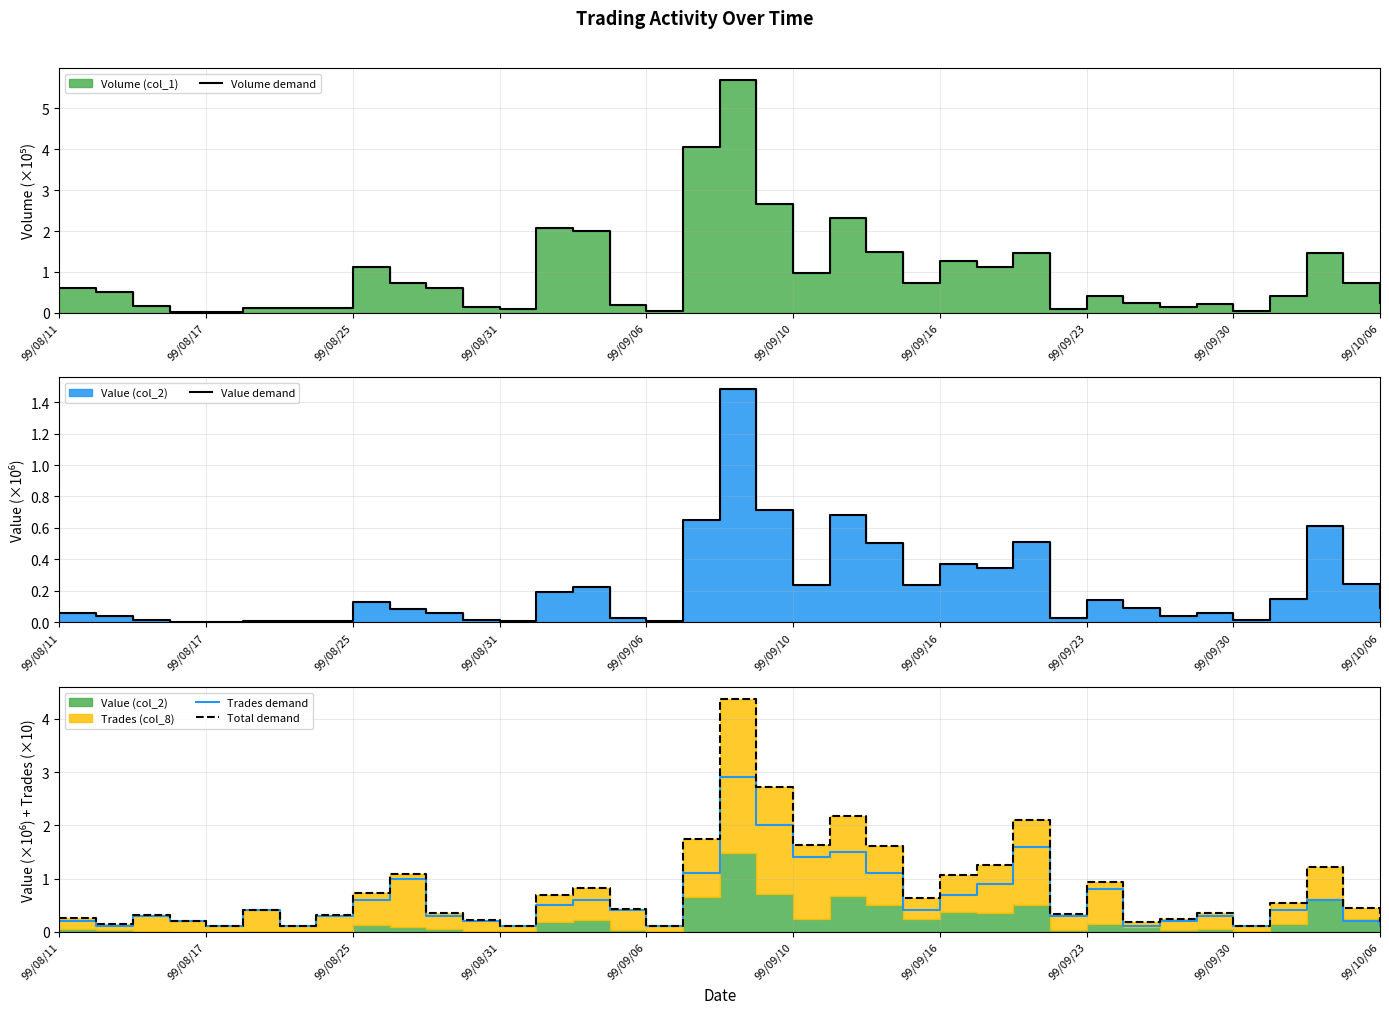

What is the label of the 1st point from the left?

99/08/11